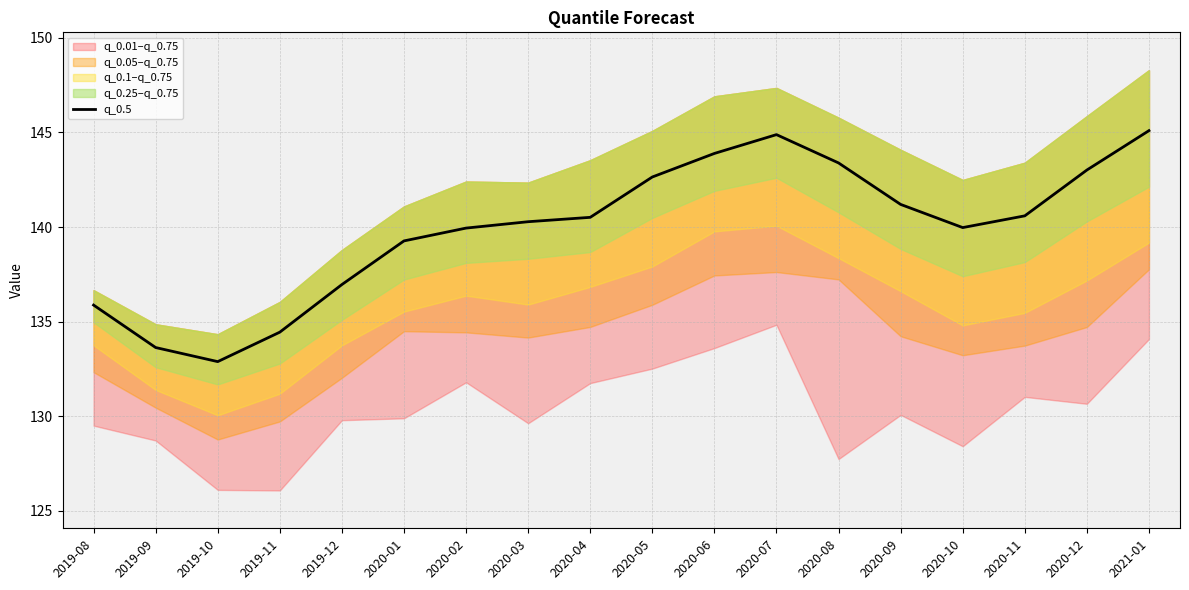

At which label is the value closest to 138?

2019-12